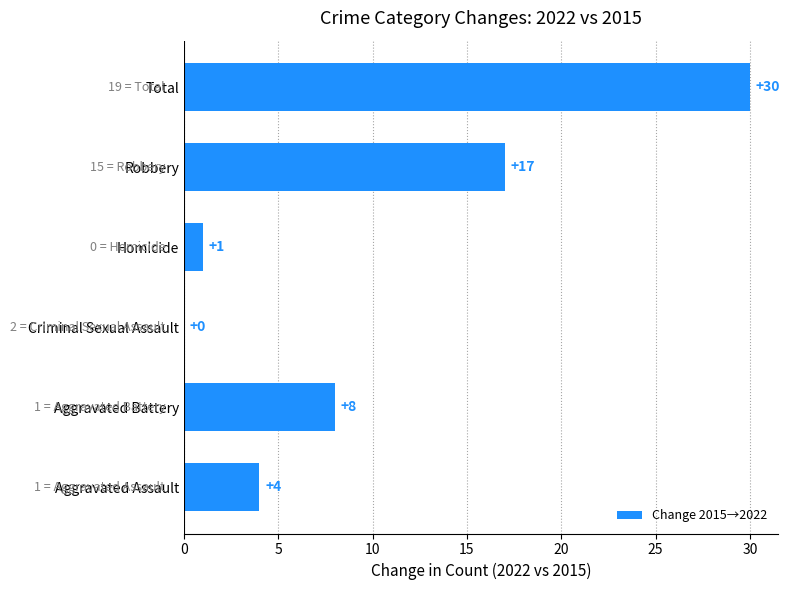

Between Aggravated Battery and Criminal Sexual Assault, which is larger?

Aggravated Battery